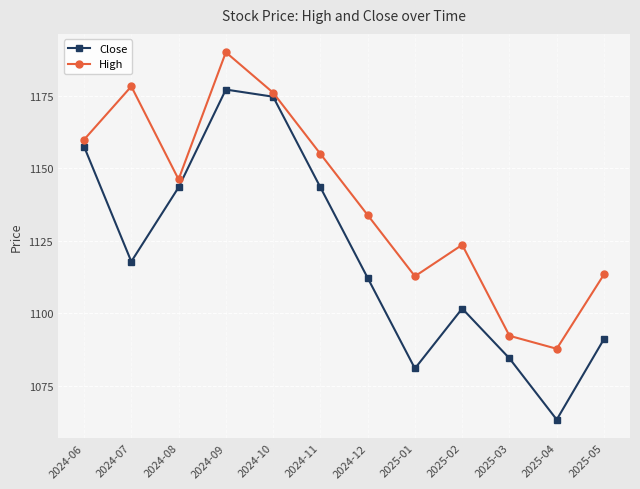

List the series in order of their overall mean, highest first.

High, Close